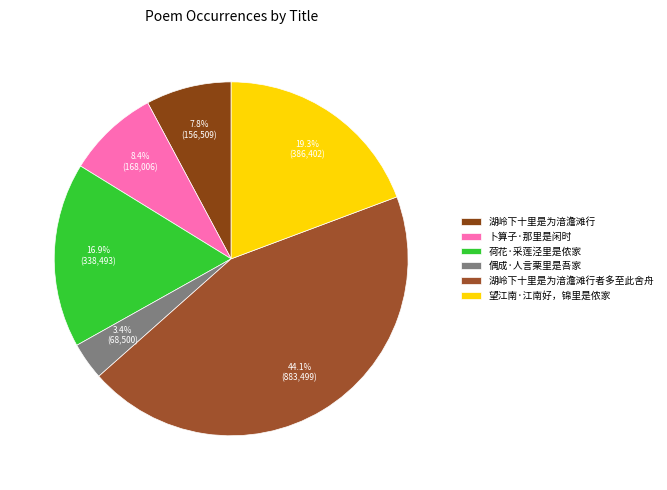

Is 荷花·采莲泾里是侬家 the majority of the pie?

No